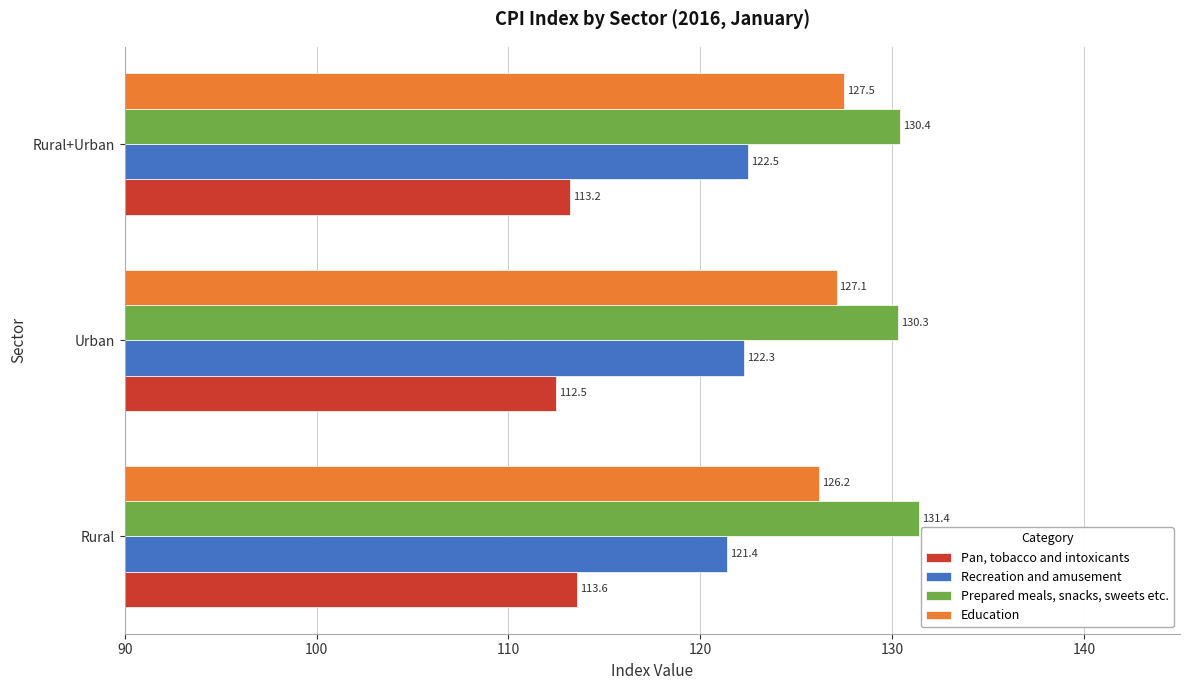

The Recreation and amusement series shows 205.4 at Rural. True or false?

False